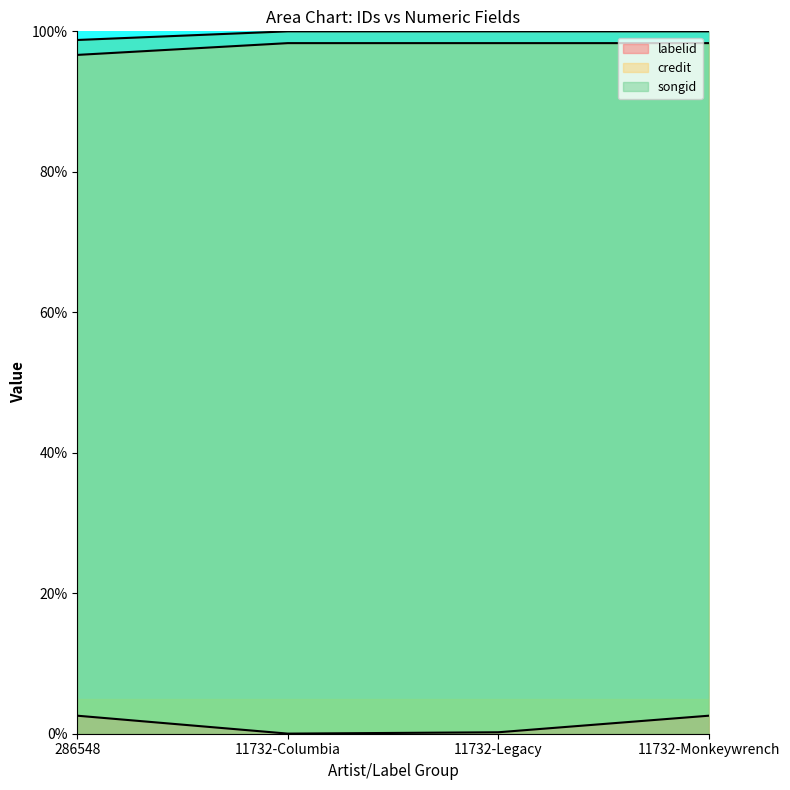

True or false: songid has more than 0 points higher than both neighbors.

False